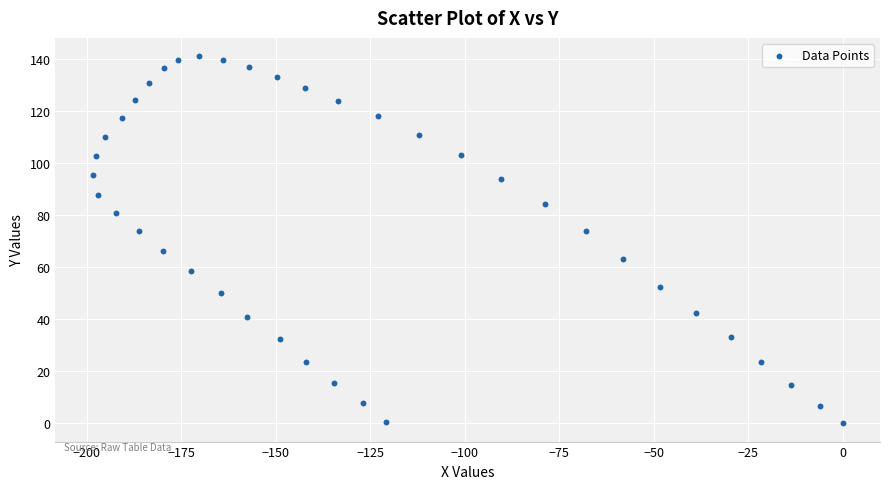

What is the range of X values (max minus min)?

198.4